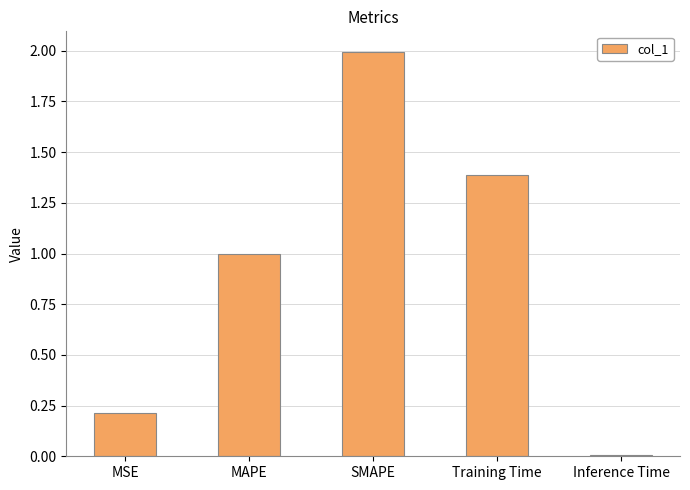

Is it true that the value at SMAPE is 1.3?

False